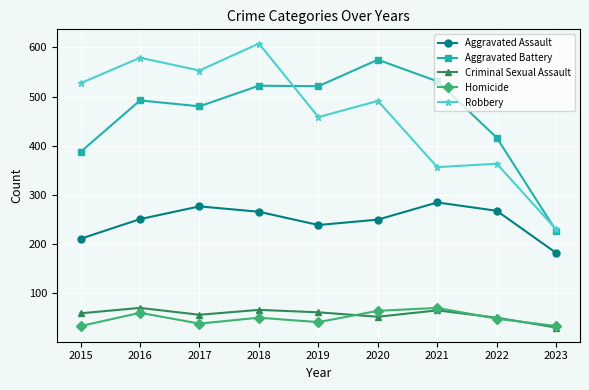

True or false: Homicide and Aggravated Battery cross at least once.

False